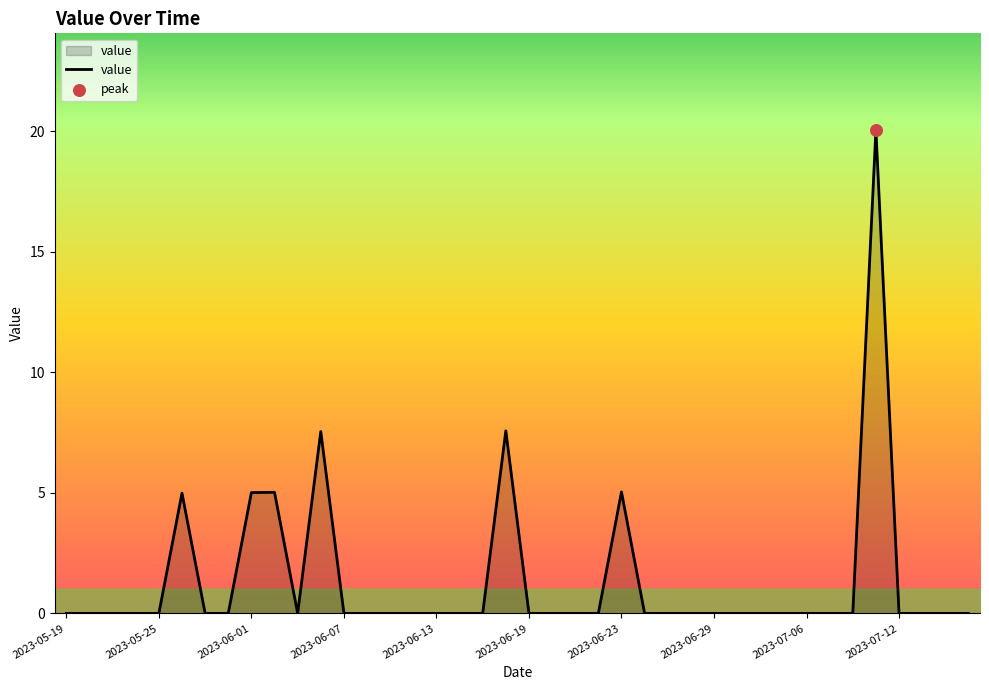

What is the greatest value displayed?

20.1